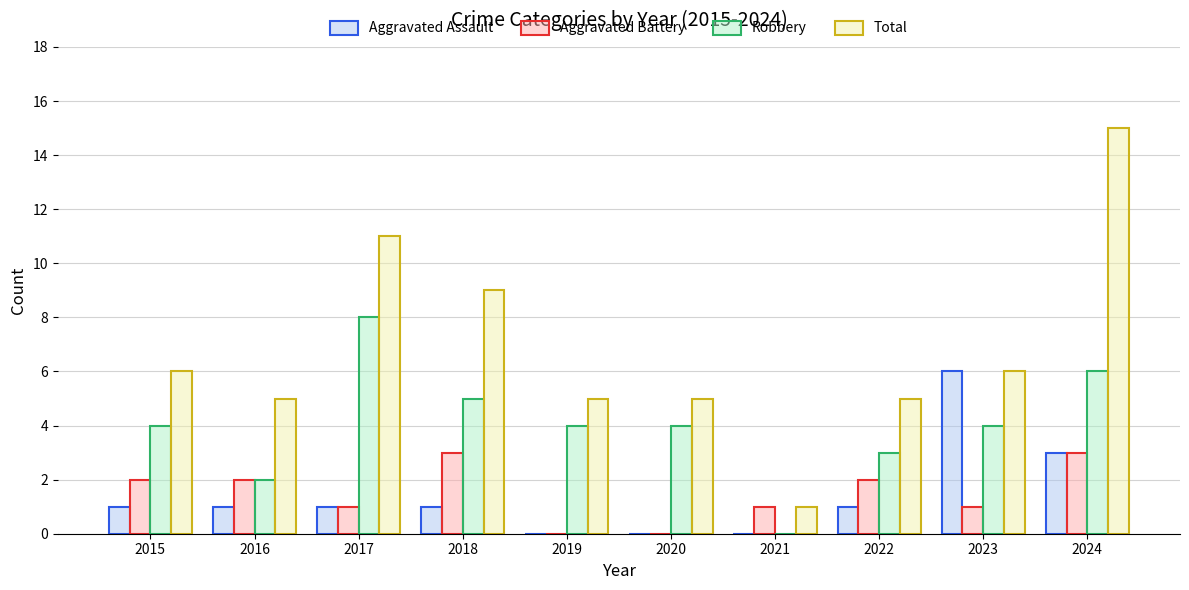

Reading left to right, what are all the values shown in this chart?

Aggravated Assault: 2015=1	2016=1	2017=1	2018=1	2019=0	2020=0	2021=0	2022=1	2023=6	2024=3
Aggravated Battery: 2015=2	2016=2	2017=1	2018=3	2019=0	2020=0	2021=1	2022=2	2023=1	2024=3
Robbery: 2015=4	2016=2	2017=8	2018=5	2019=4	2020=4	2021=0	2022=3	2023=4	2024=6
Total: 2015=6	2016=5	2017=11	2018=9	2019=5	2020=5	2021=1	2022=5	2023=6	2024=15